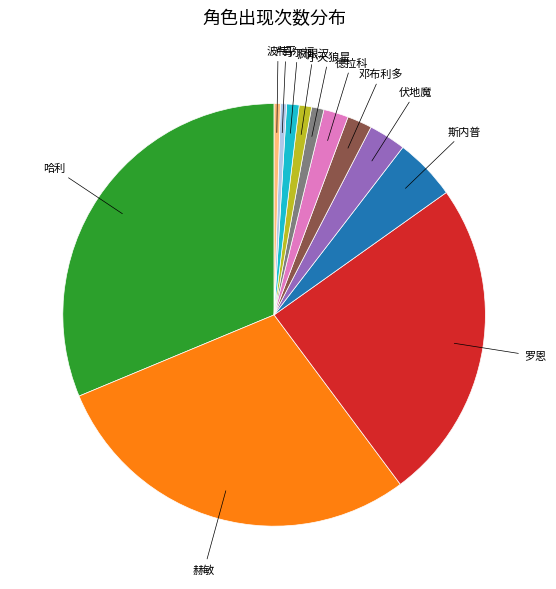

Does any single category account for the majority?

No